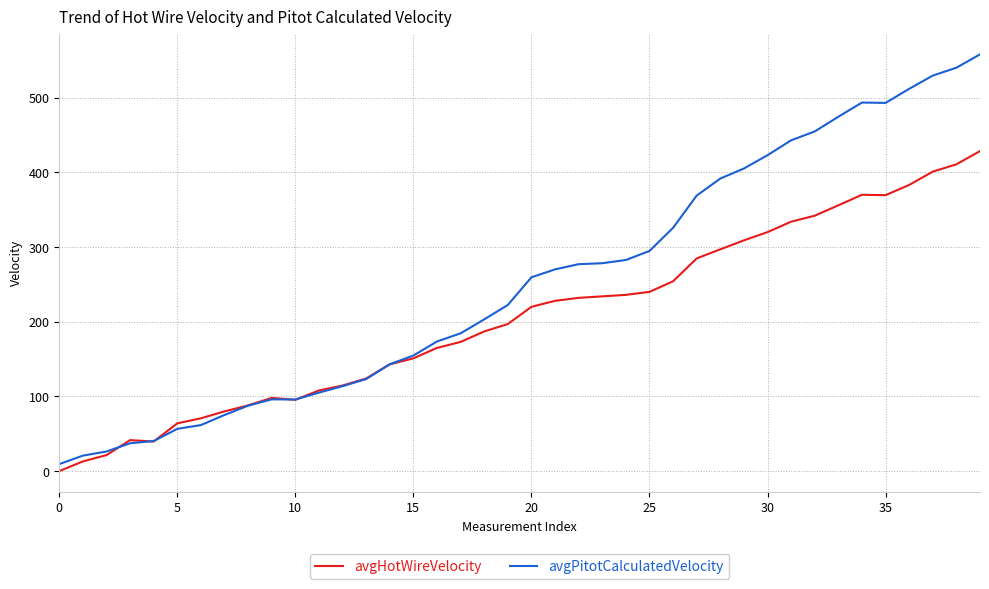

What is the highest value of the avgPitotCalculatedVelocity series?

558.0